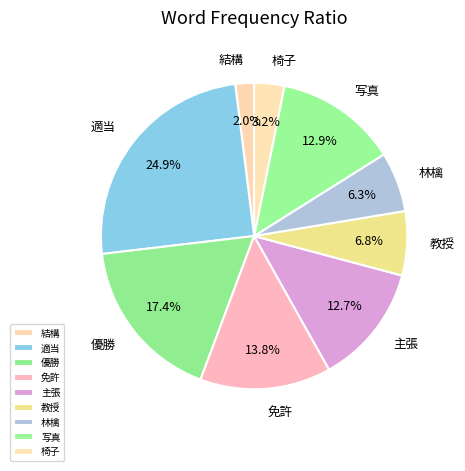

What percentage is the 写真 slice, to the nearest percent?

13%